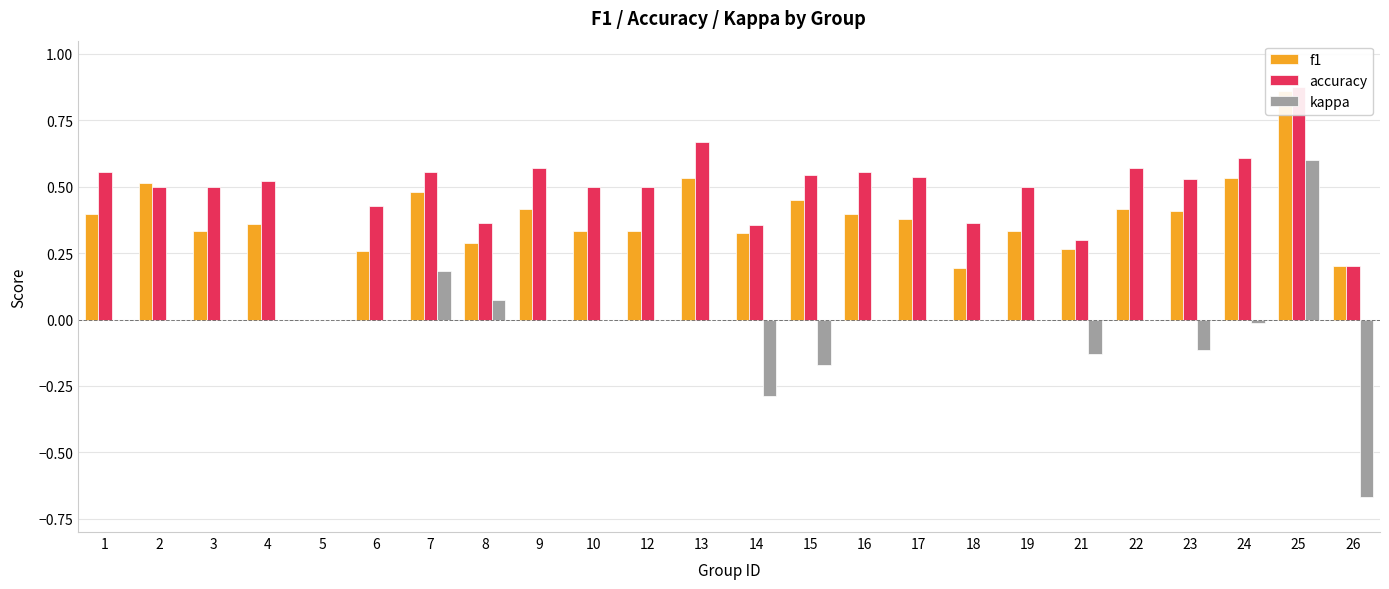

Which series has the largest total across all categories?

accuracy